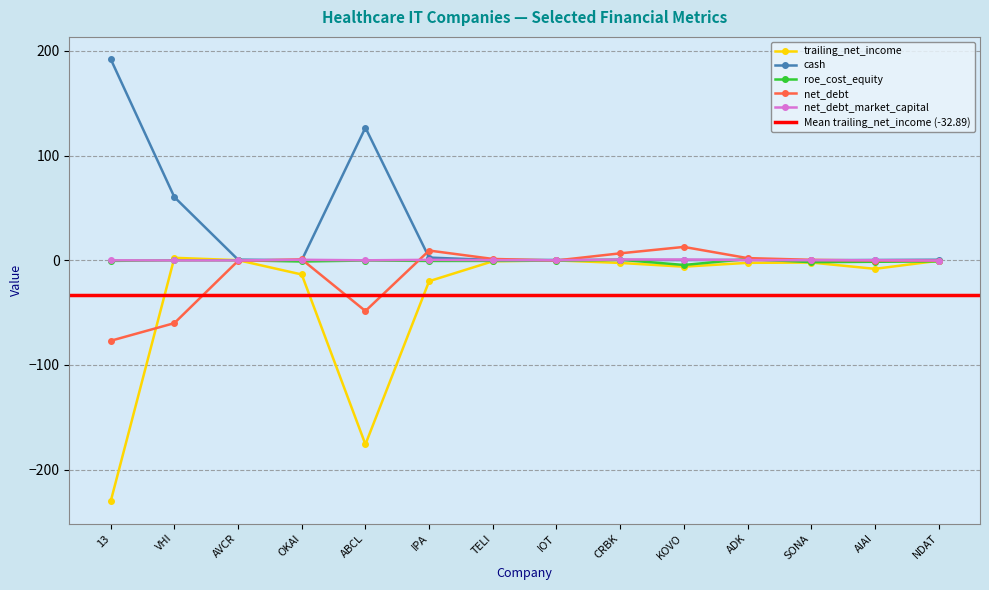

Rank the series at SONA from highest to lowest value.

net_debt, net_debt_market_capital, cash, roe_cost_equity, trailing_net_income